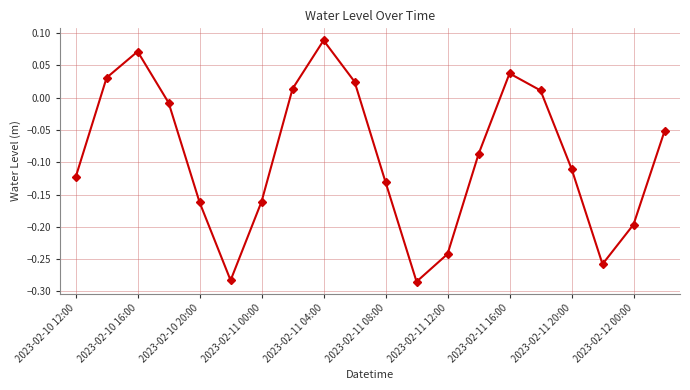

What is the sum of all values?

-1.8